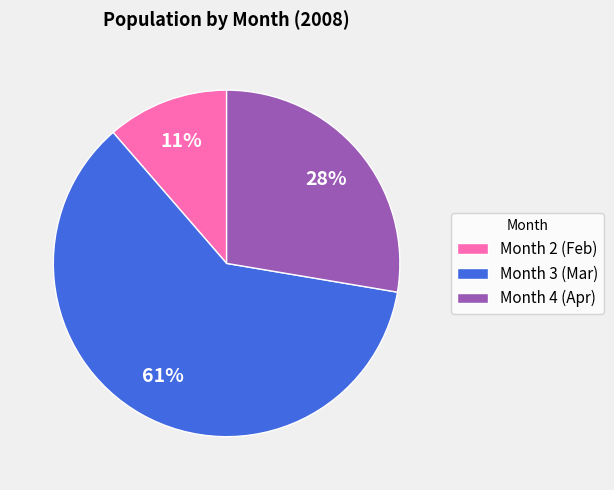

Which category has the biggest portion of the pie?

Month 3 (Mar)